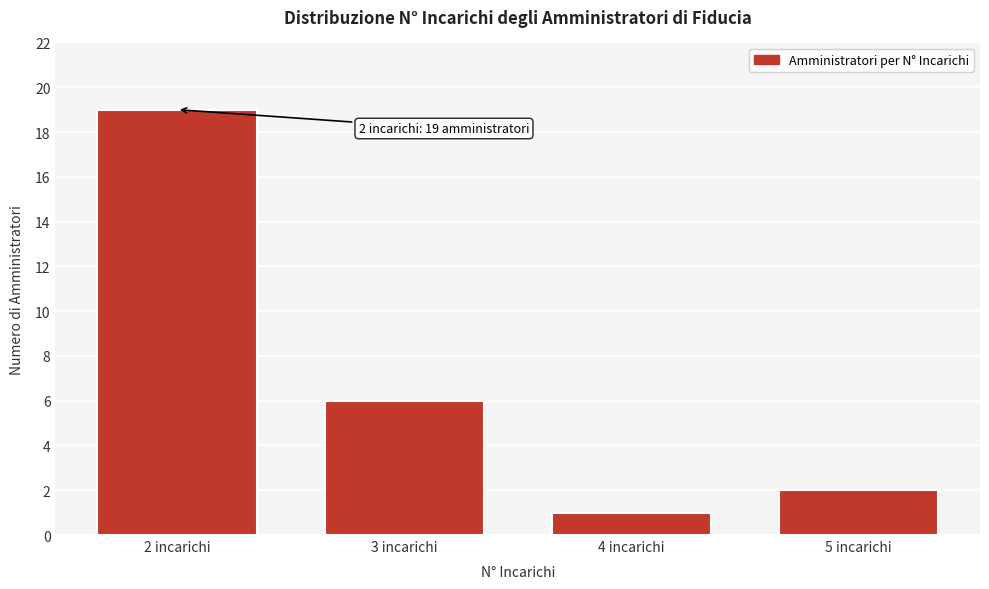

Reading left to right, list all the values displayed in this chart.

19	6	1	2